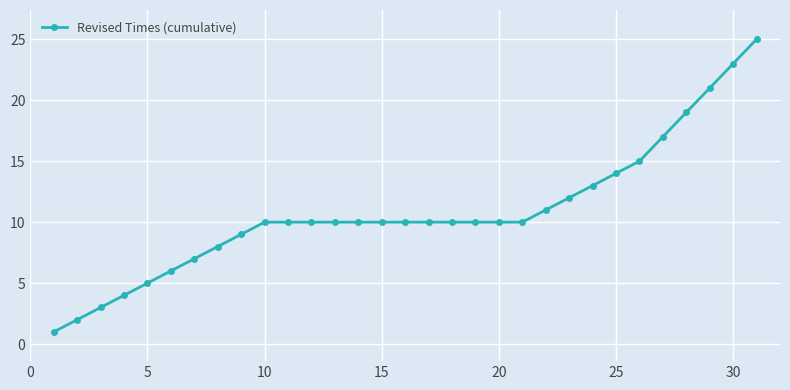

What is the value of the 27th point from the left?

17